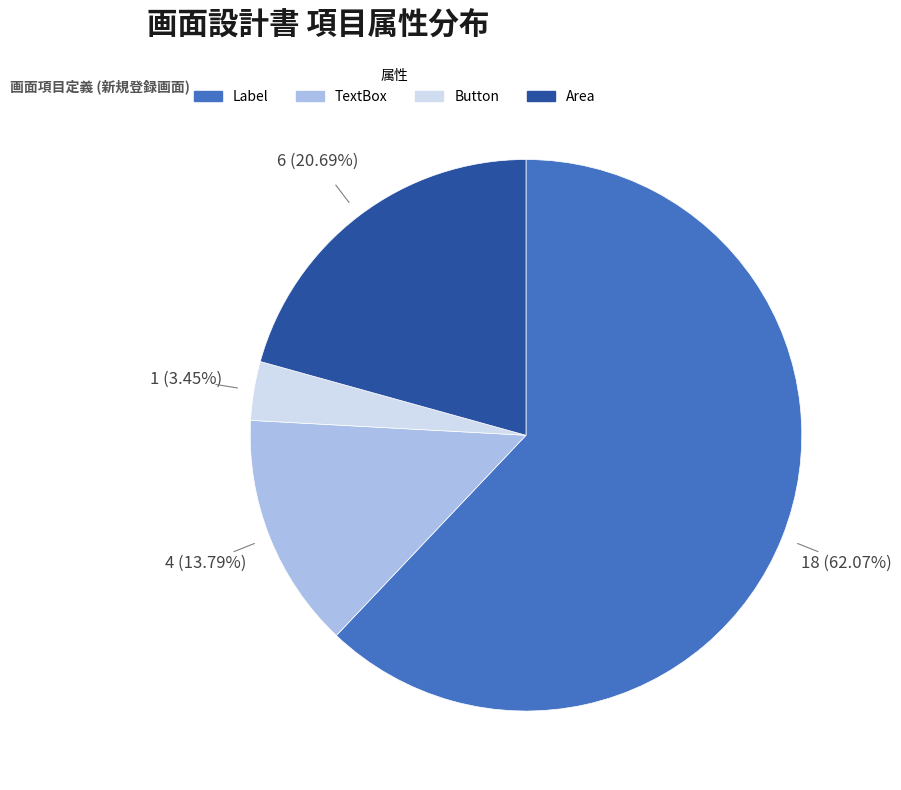

Count the number of slices in the pie.

4